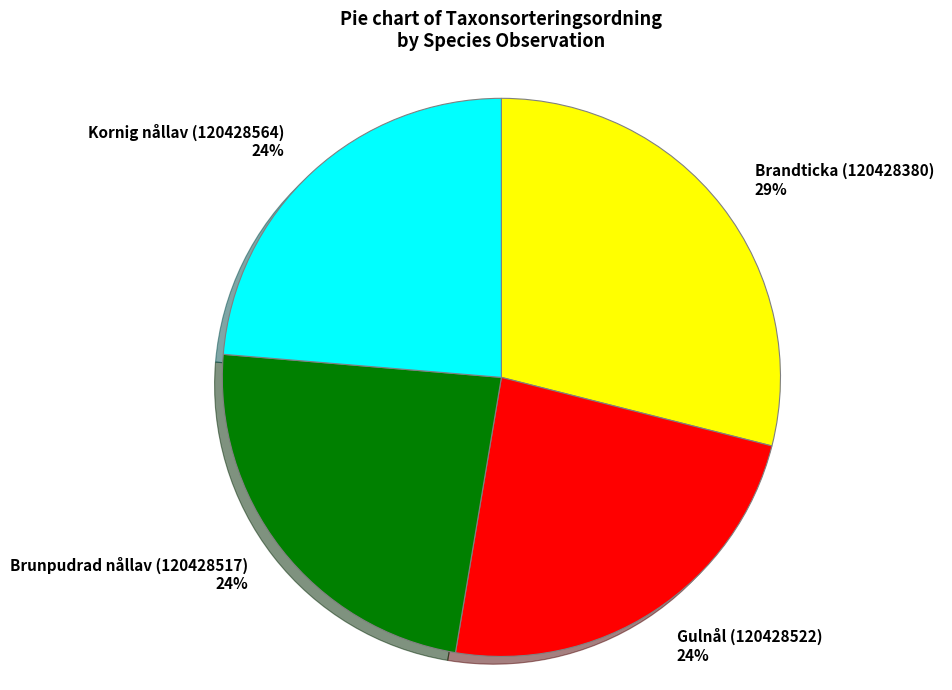

Does Brandticka (120428380) represent more than half of the total?

No